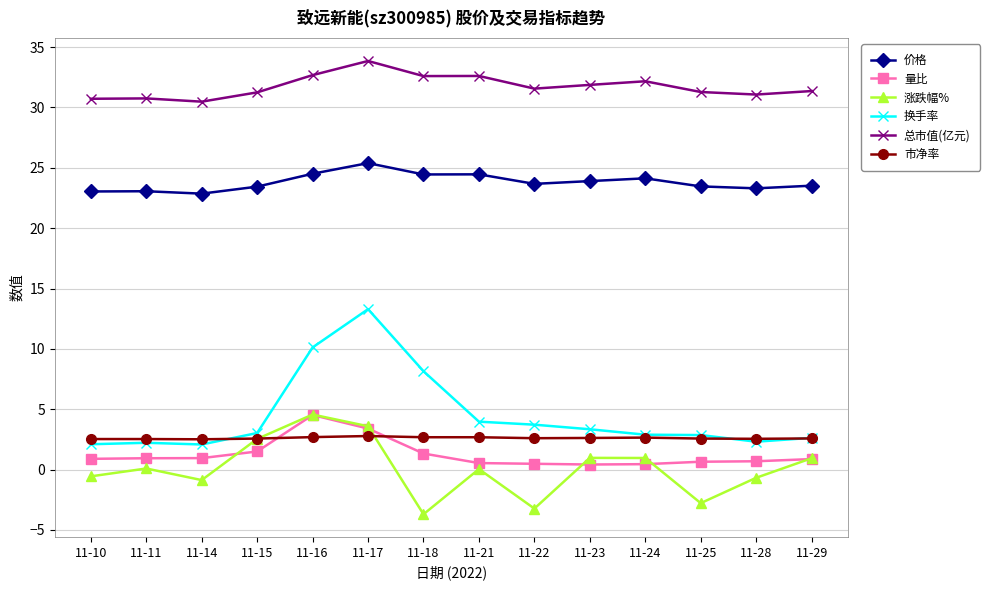

Is this an area chart (filled region under the line)?

No